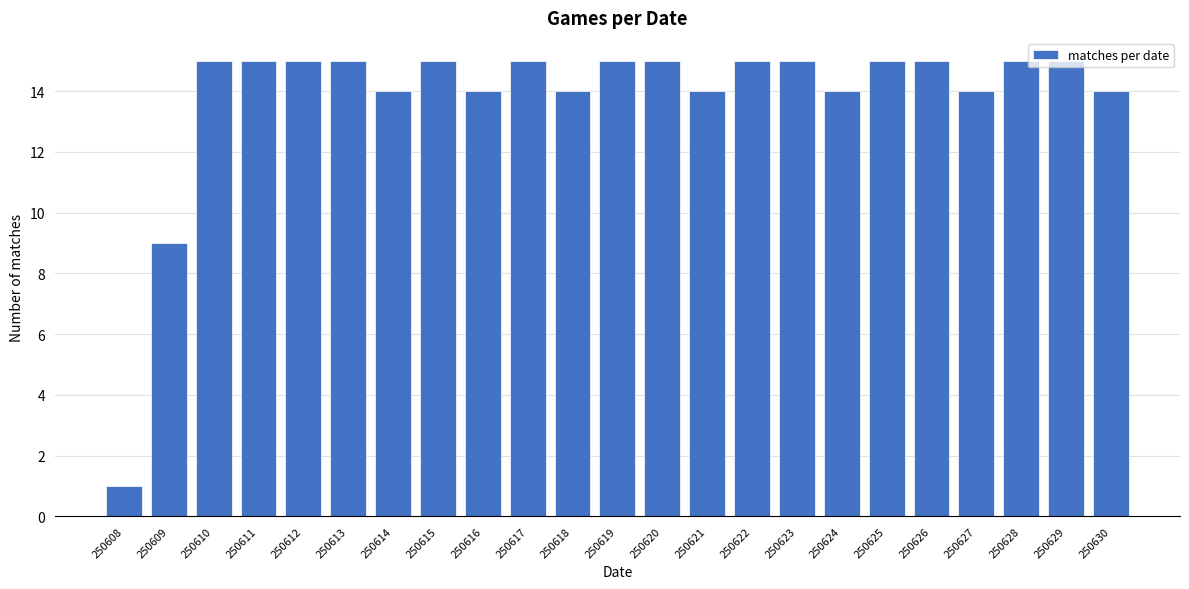

What is the ratio of the value at 250617 to the value at 250611?

1.0